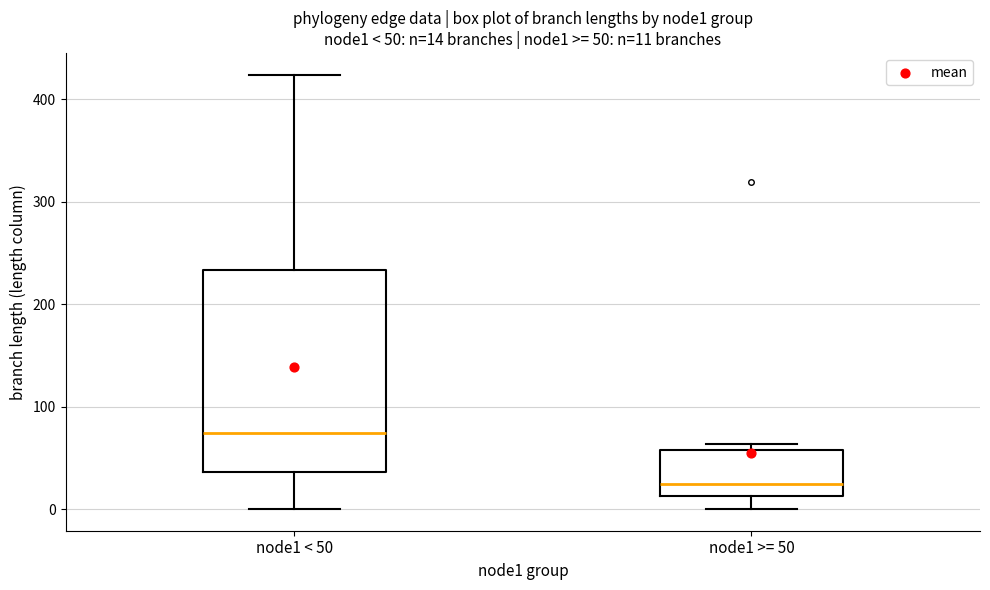

Which box's median line is the lowest?

node1 >= 50